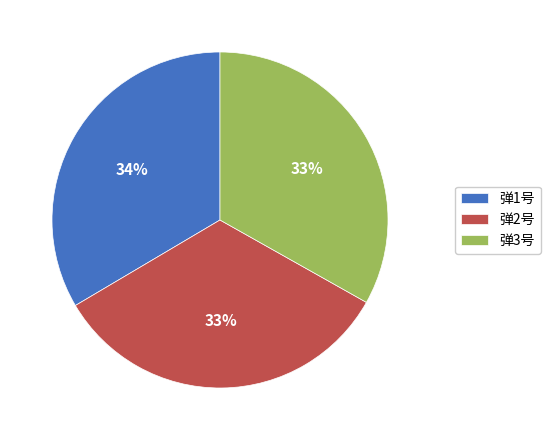

The 弹3号 slice represents 27% of the pie. True or false?

False